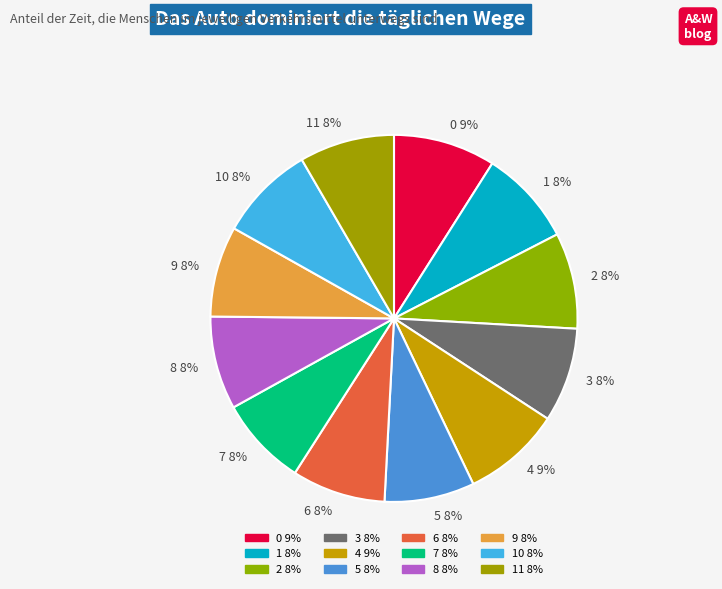

To the nearest percent, what is the average slice percentage?

8%